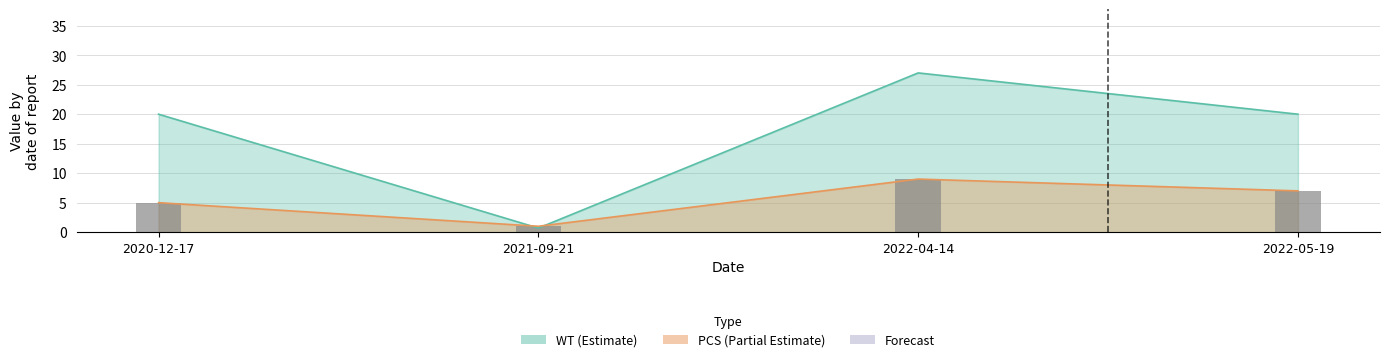

Rank the categories by value from lowest to highest.

2021-09-21, 2020-12-17, 2022-05-19, 2022-04-14